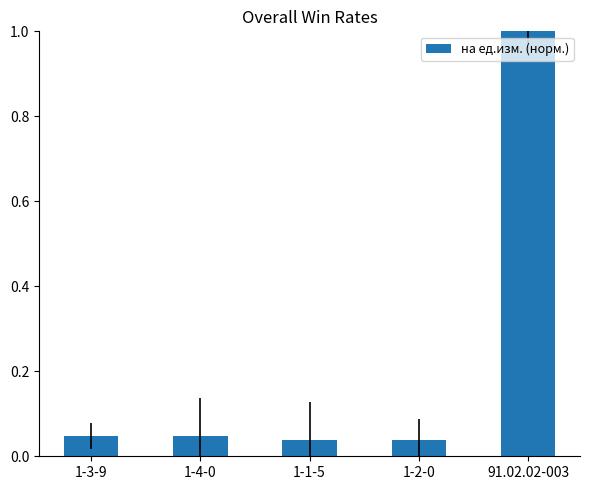

What position from the left is 1-1-5?

3